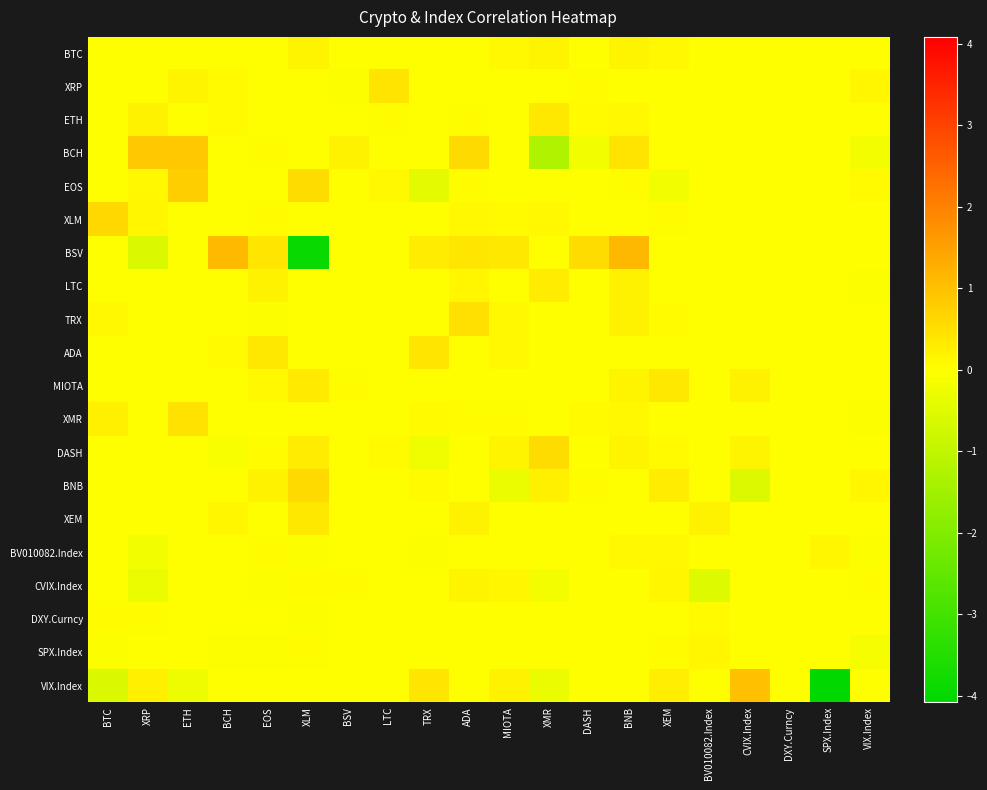

What is the total value across all series at TRX?

0.6